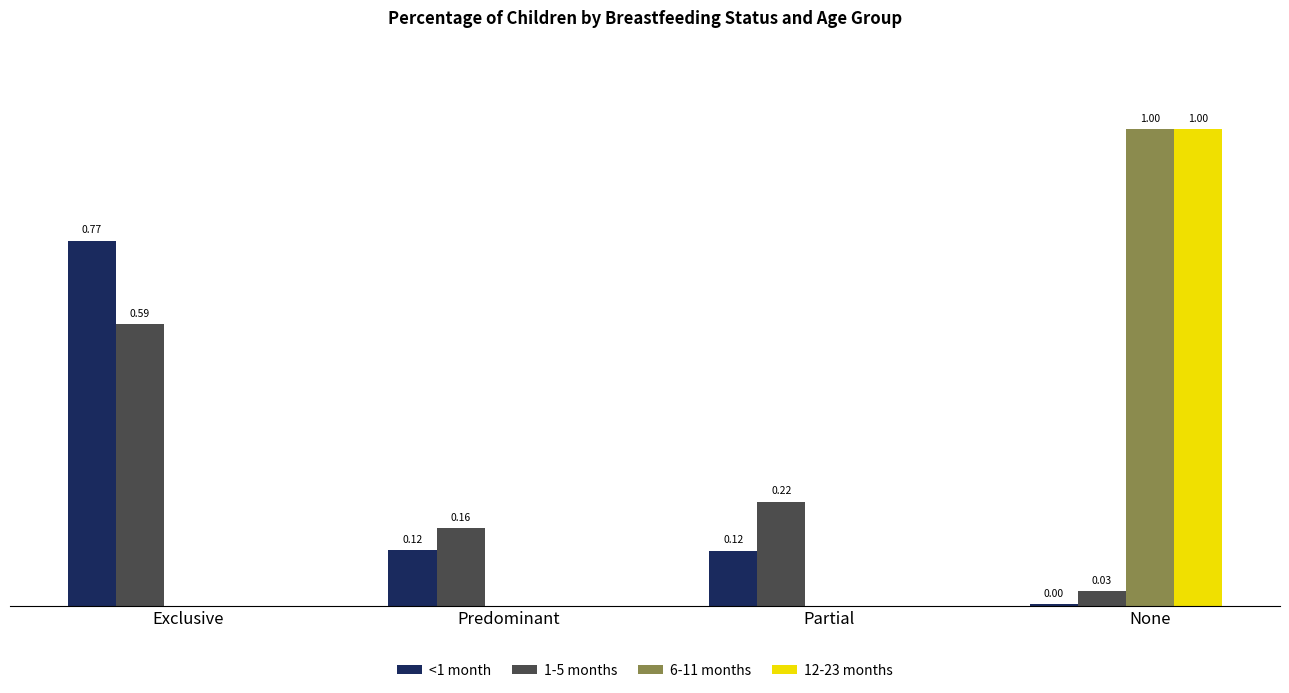

At which category is the sum across all series the highest?

None